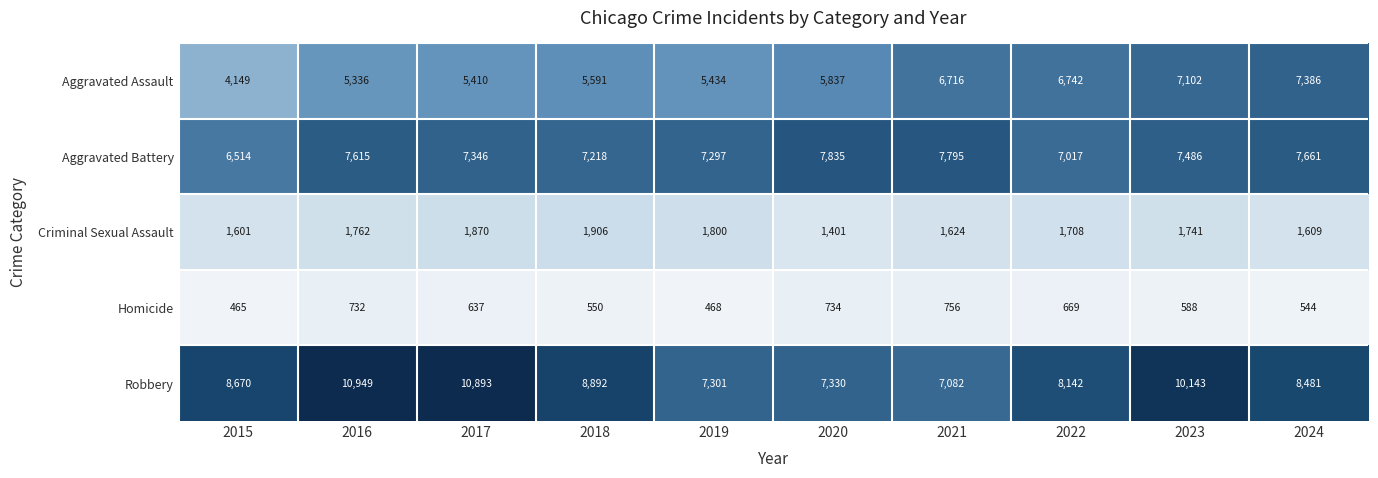

Which series has the largest total across all categories?

Robbery